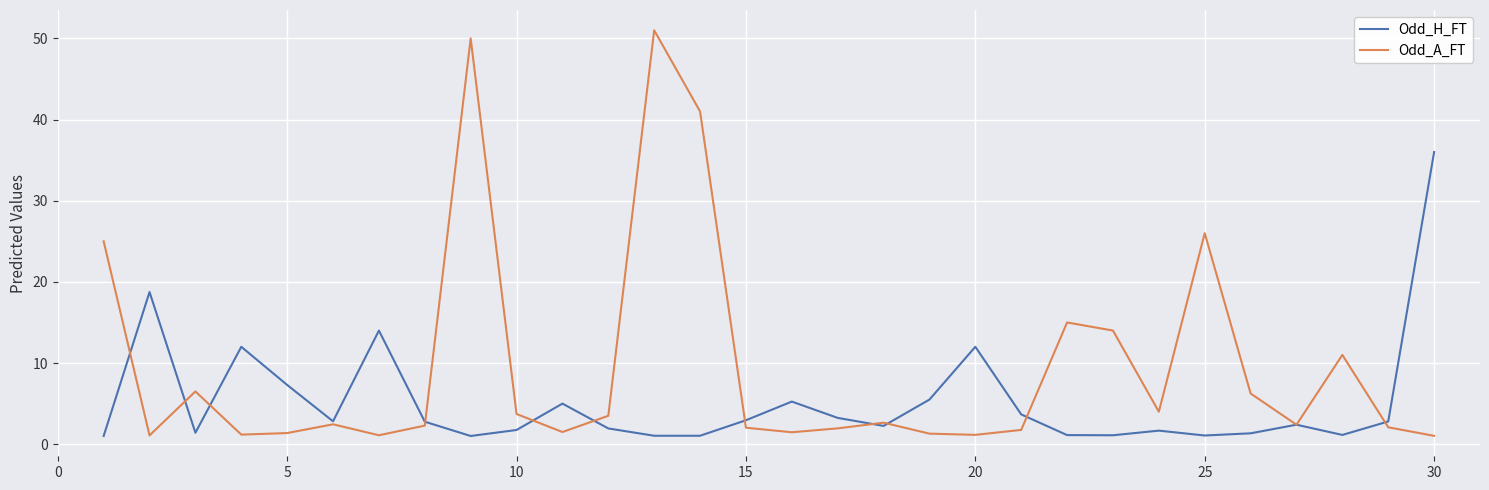

How many series are shown in this chart?

2